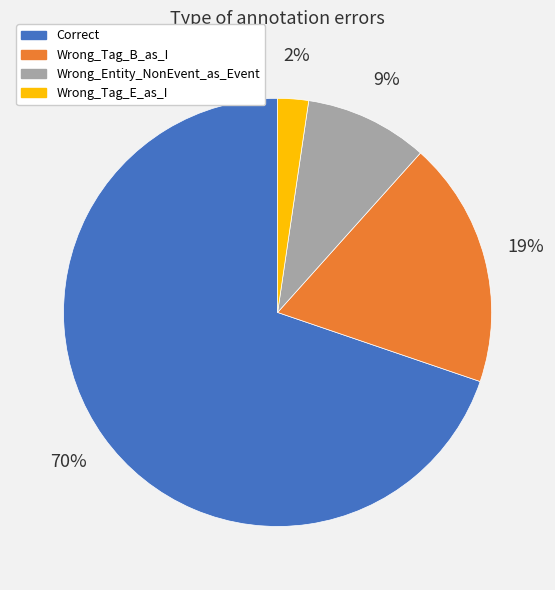

How many slices are in this pie chart?

4